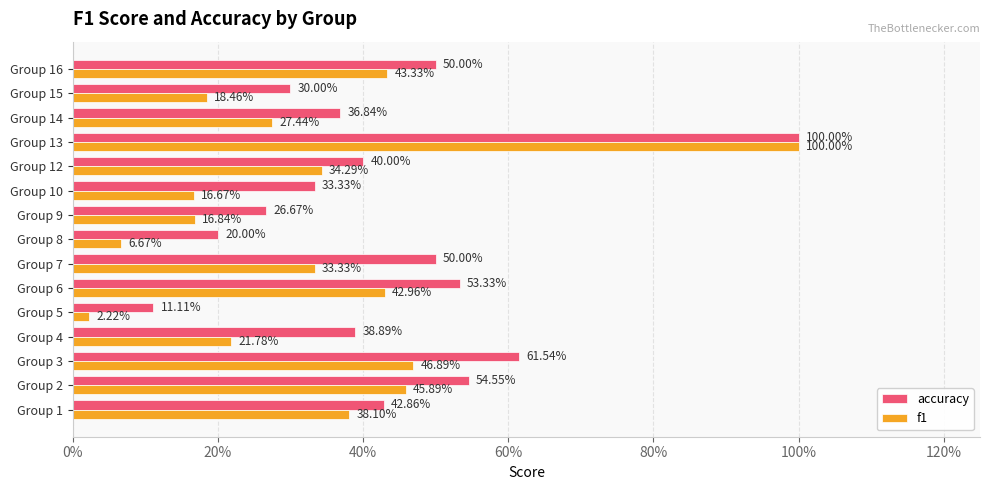

What is the maximum value shown in the chart?

1.0